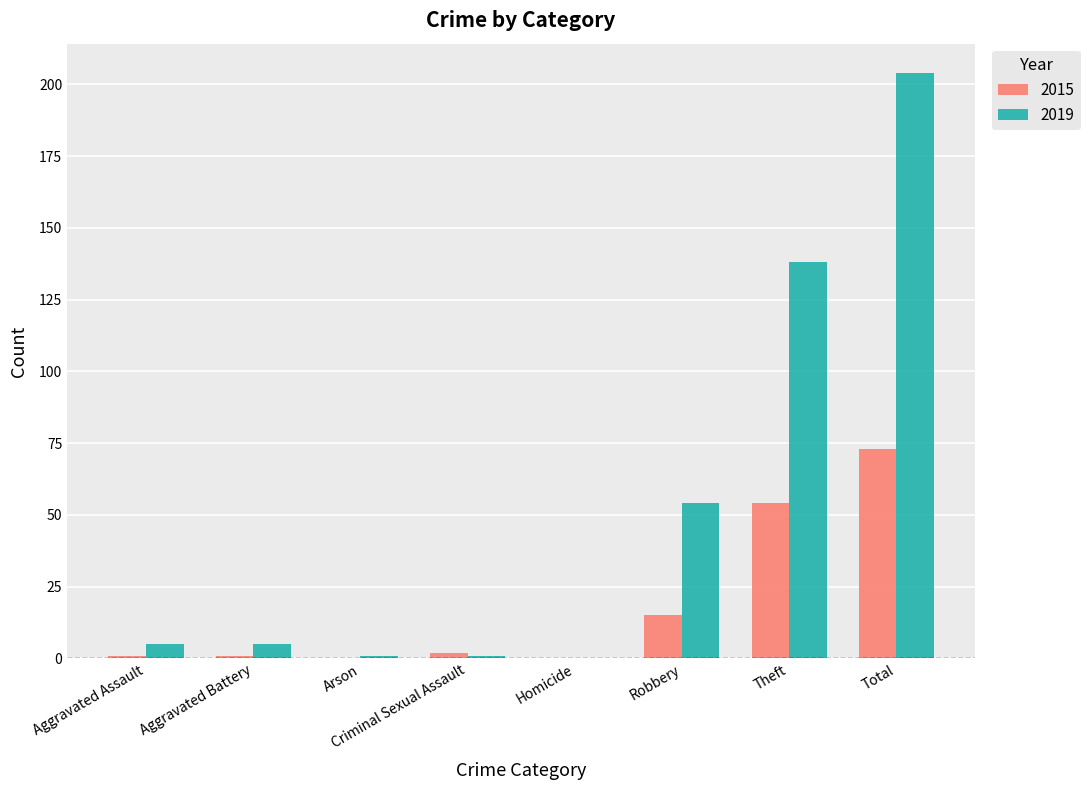

The value of 2015 at Arson is 25. True or false?

False